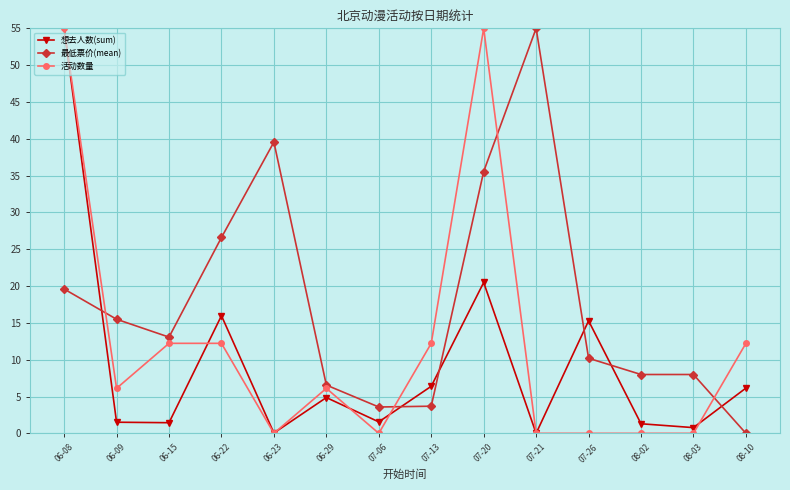

How many values in the 想去人数(sum) series exceed 4?

7